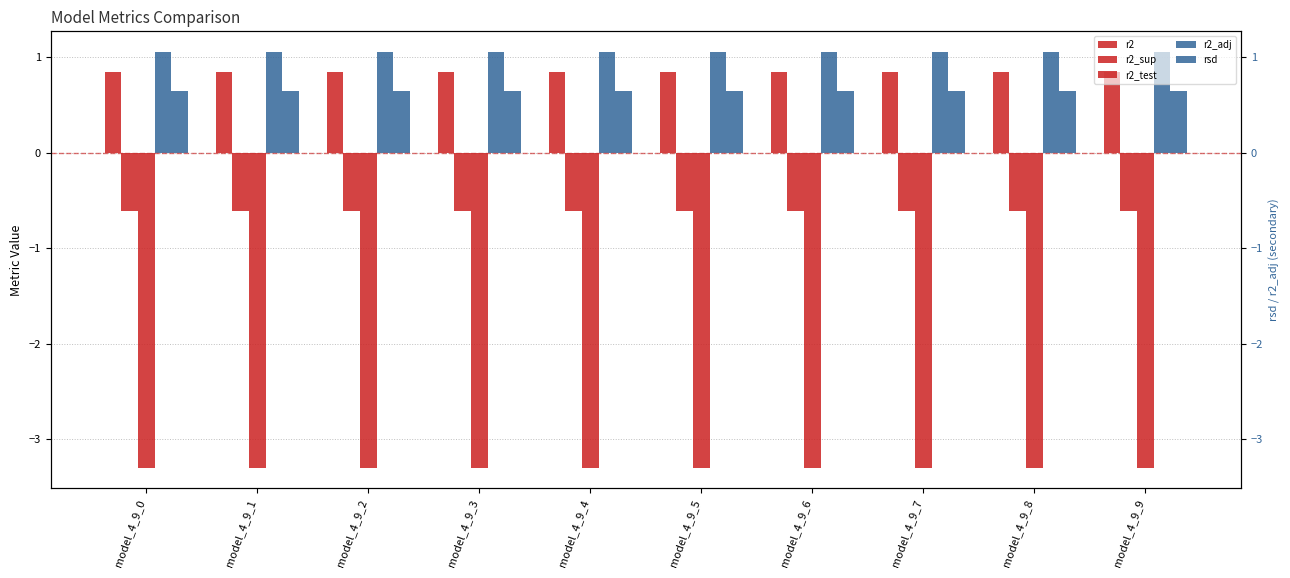

True or false: r2 has a value of 1.2 at model_4_9_5.

False